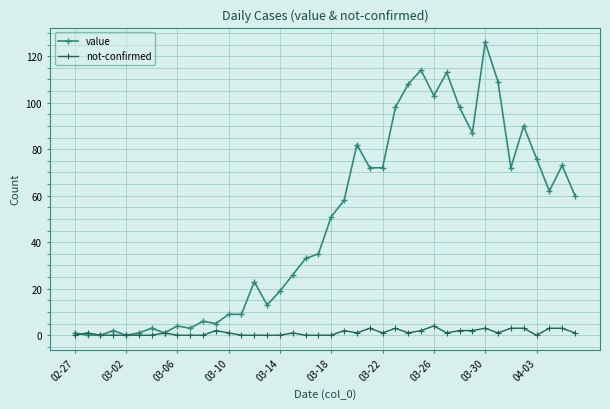

What are all the series names shown in the legend?

value, not-confirmed